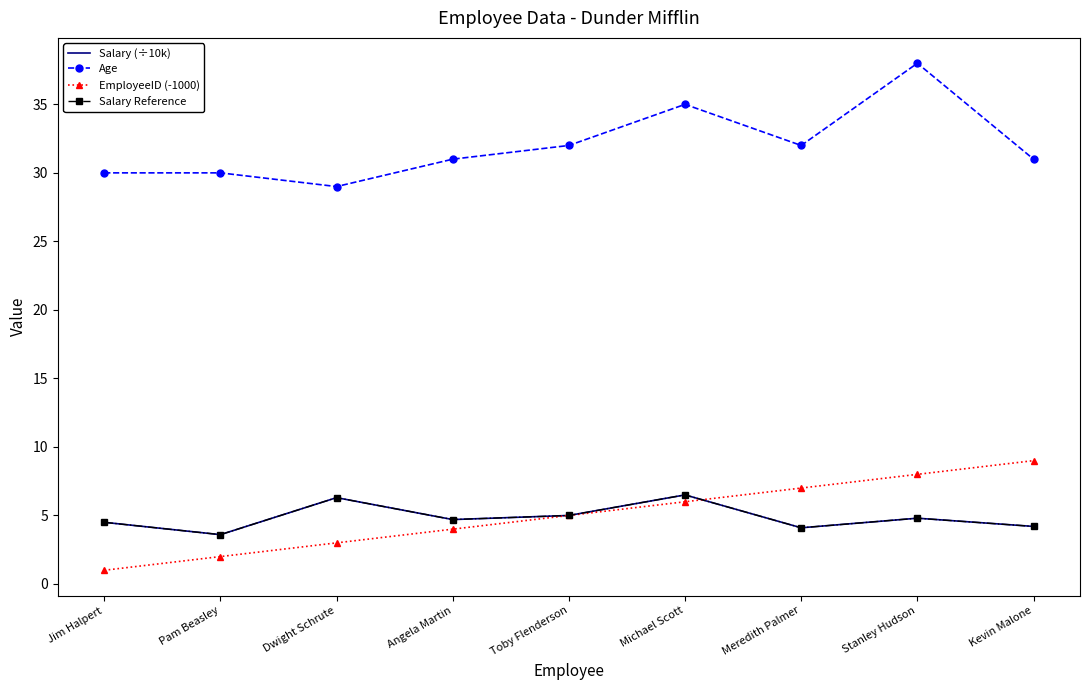

After their last crossing, which series has the higher values: EmployeeID (-1000) or Salary (÷10k)?

EmployeeID (-1000)